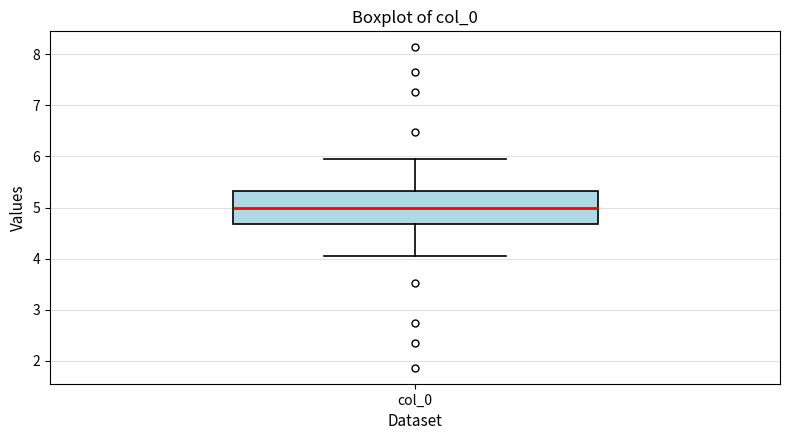

Transcribe this box plot: give where the median line is, the range the box spans, and where the two whiskers end, as read against the y-axis. The values are not printed on the chart, so give them approximately, as read against the axis.

median 5.0, box 4.7 to 5.3, whiskers 4.1 to 5.9